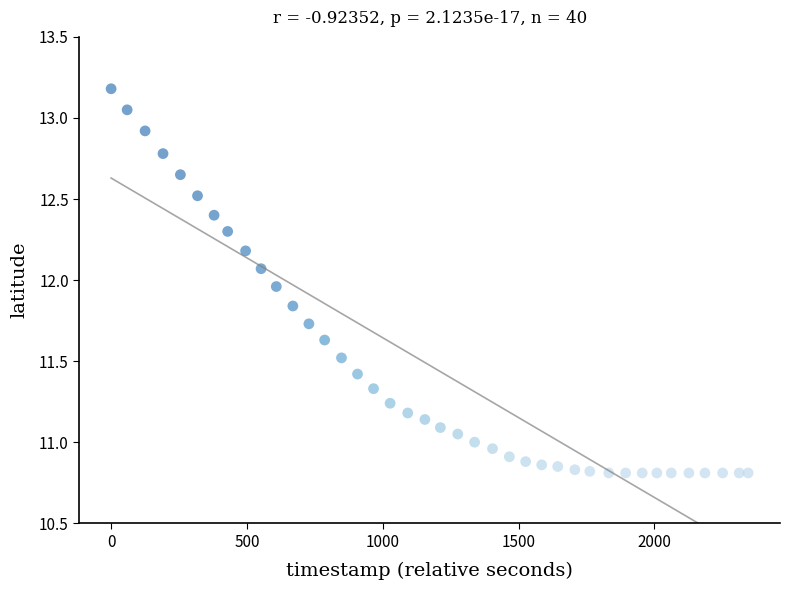

What is the range of Y values (max minus min)?

2.4